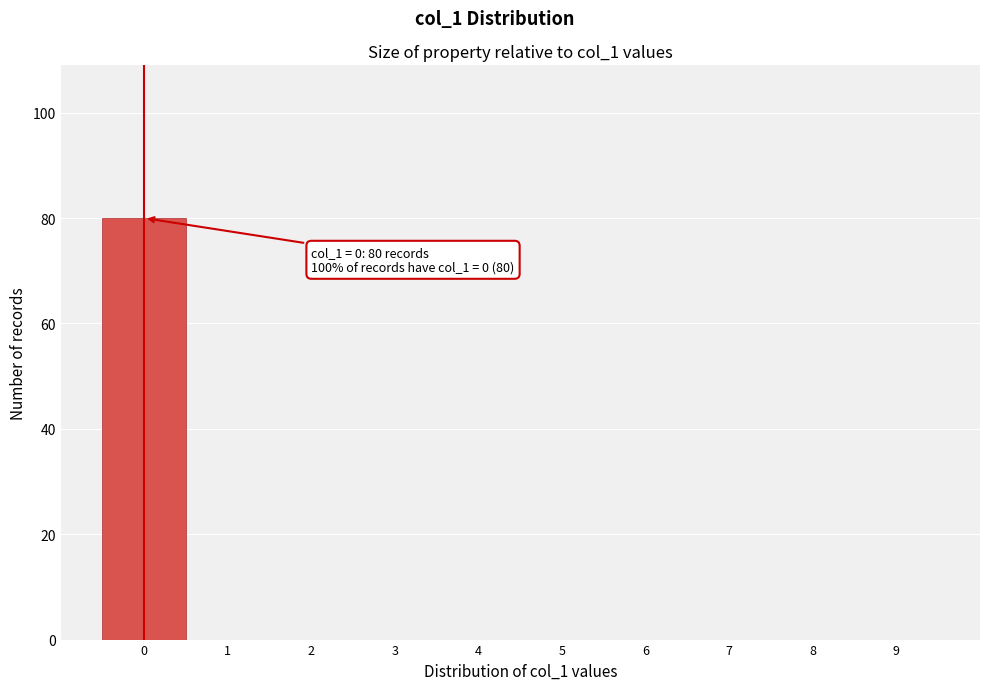

Over which range of the x-axis is the bar tallest?

-0.5 to 0.5